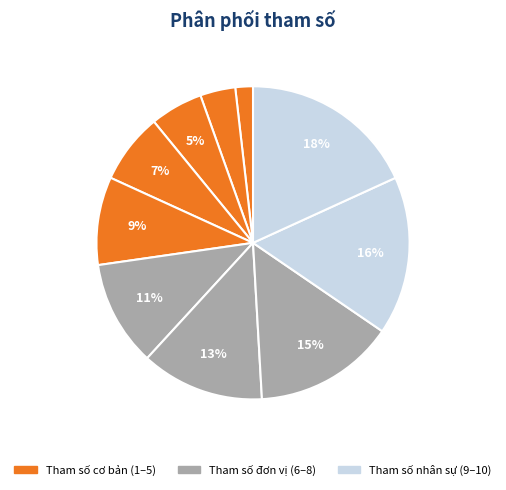

Does any single category account for the majority?

No